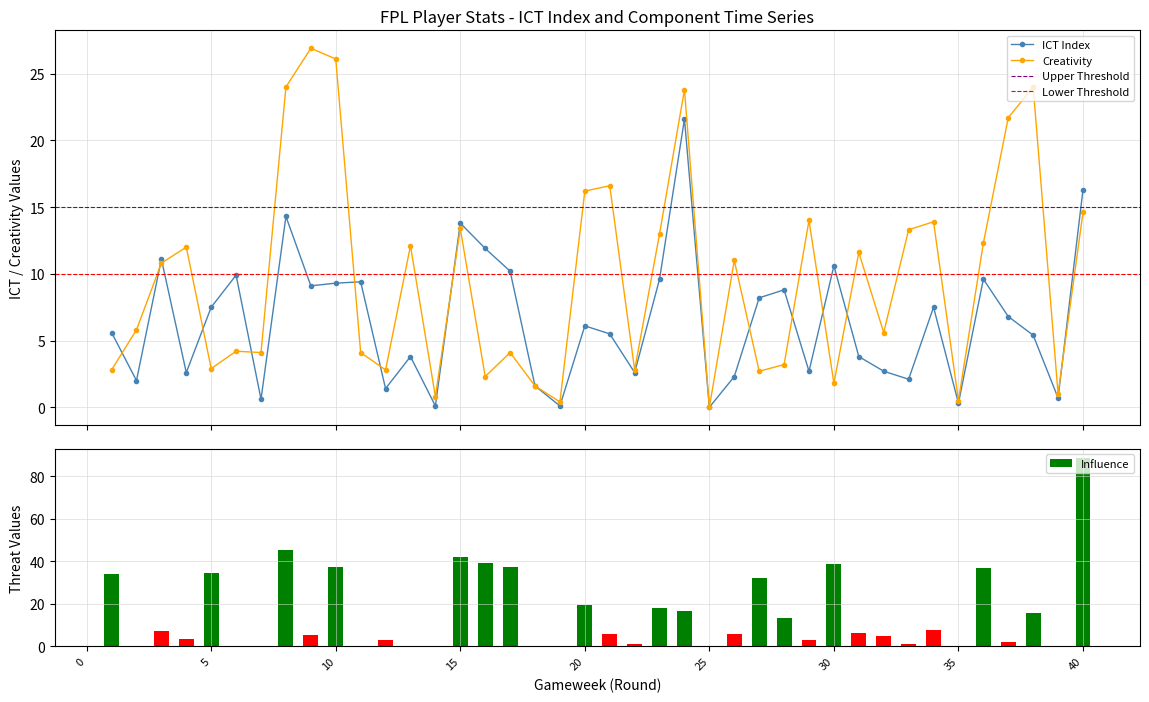

At which category is the sum across all series the highest?

40